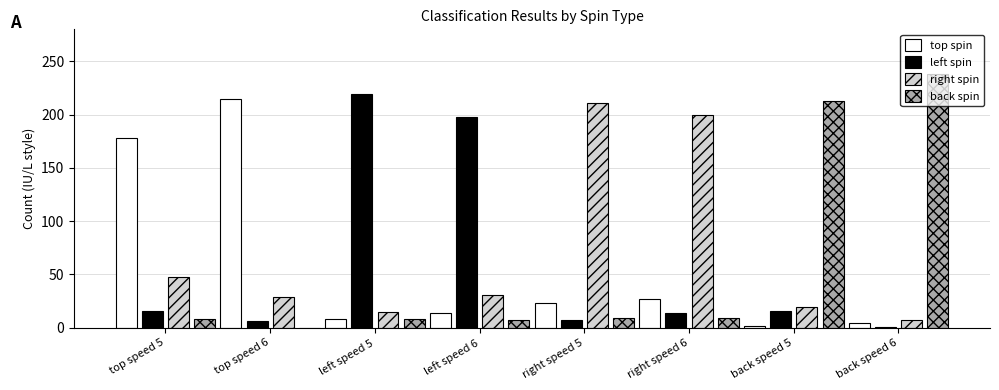

At which label does top spin first exceed 23?

top speed 5